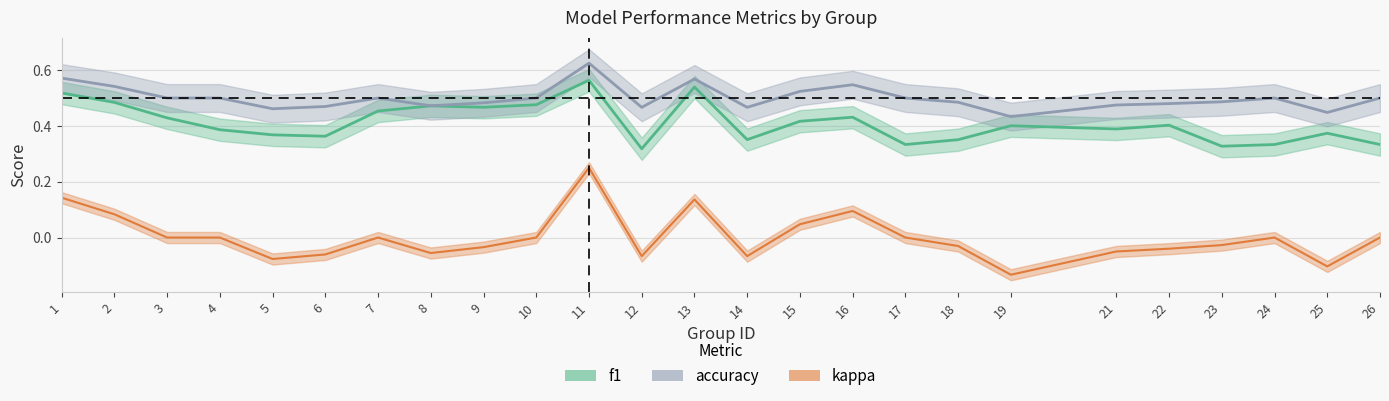

What is the maximum value for kappa?

0.2